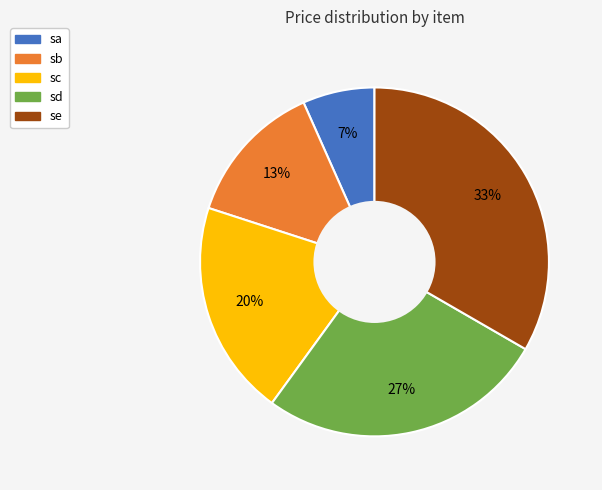

True or false: sd accounts for 27% of the total.

True